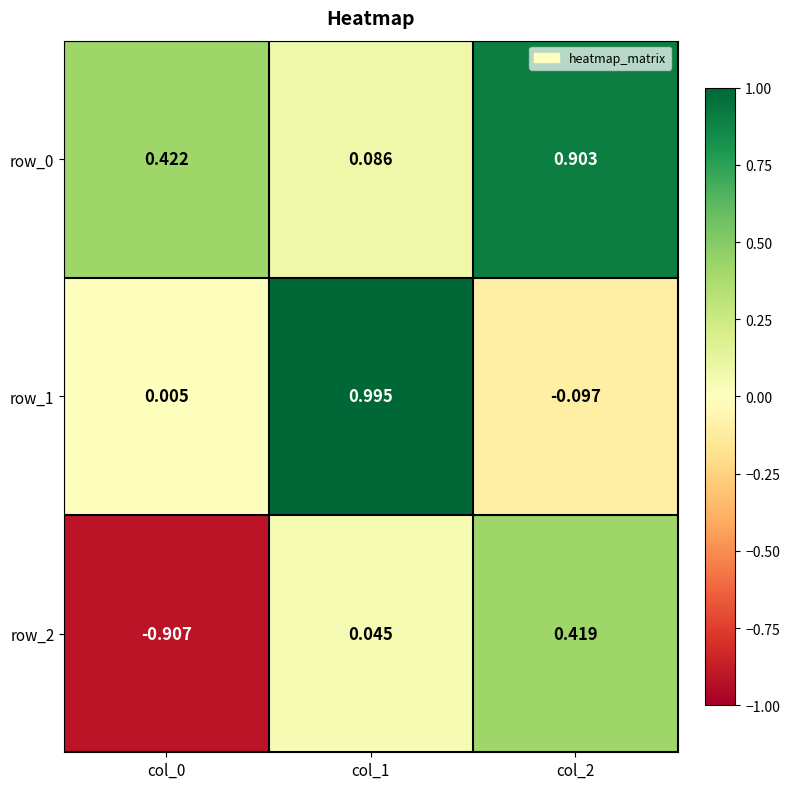

Is the value of row_1 at col_2 greater than the value of row_2 at col_2?

No